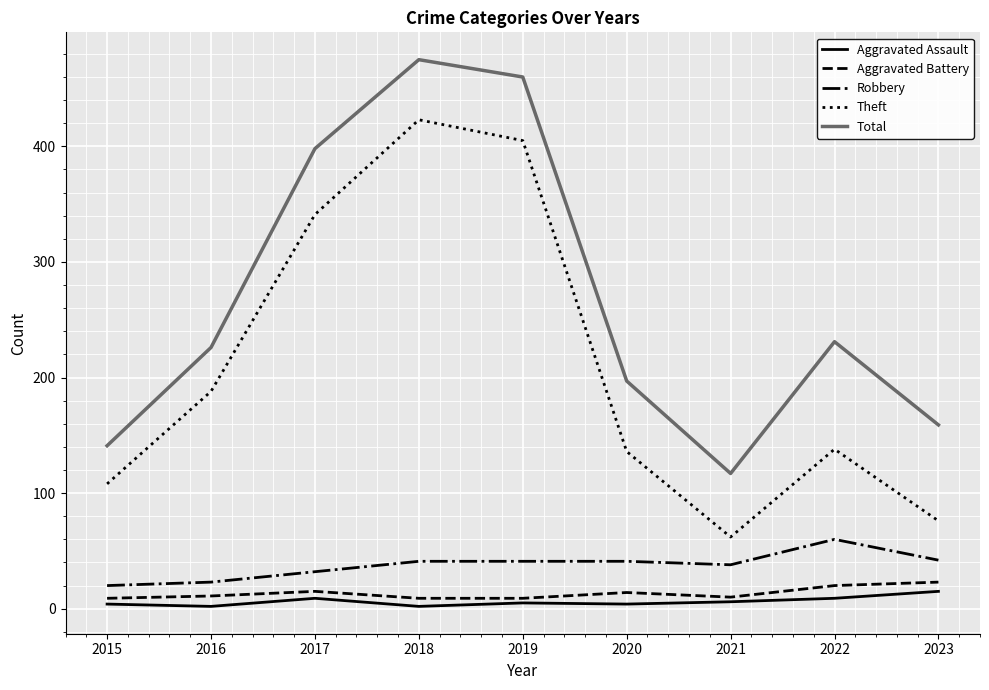

Is the value of Aggravated Assault at 2018 greater than the value of Total at 2021?

No